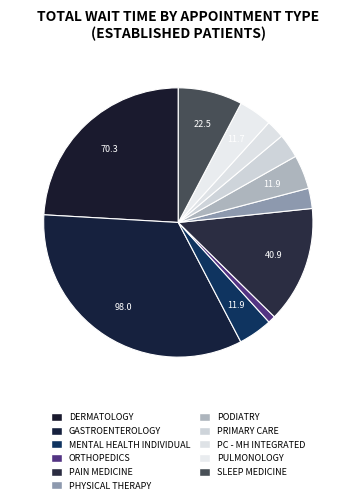

How many segments does this pie chart have?

11